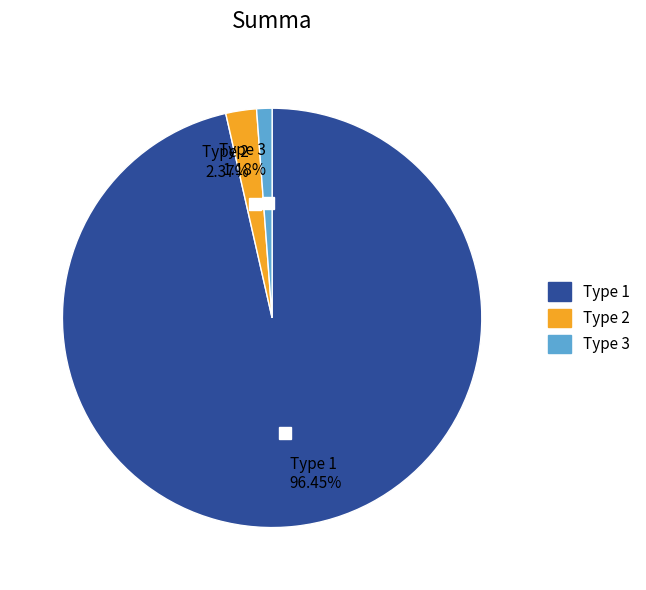

Count the number of slices in the pie.

3